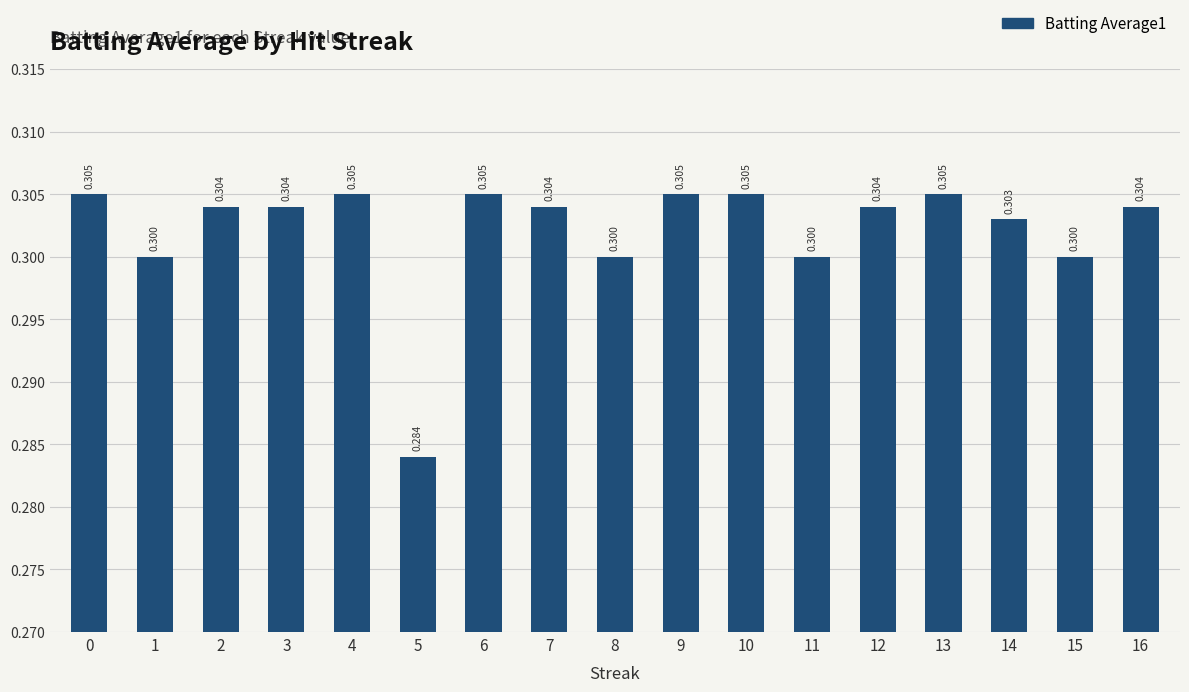

What is the value of the 3rd bar from the left?

0.3